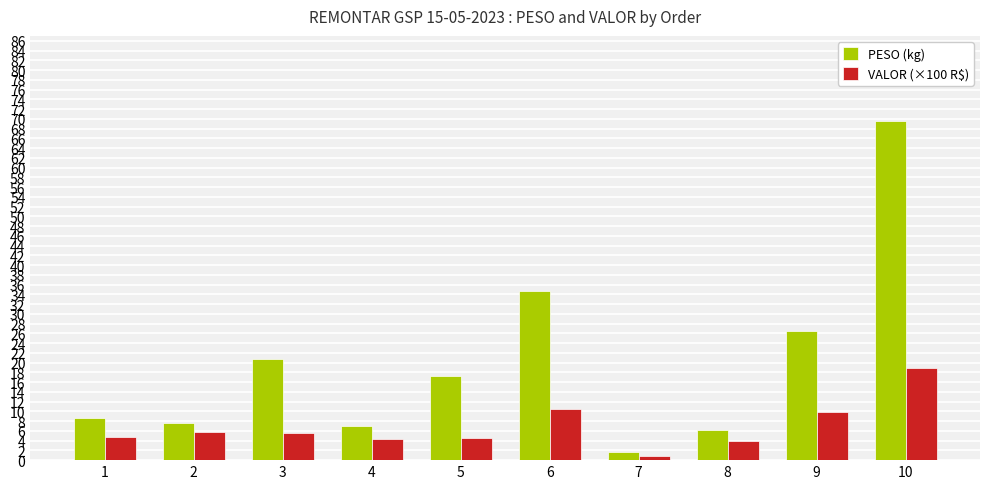

Which series changed the most between 6 and 7?

PESO (kg)